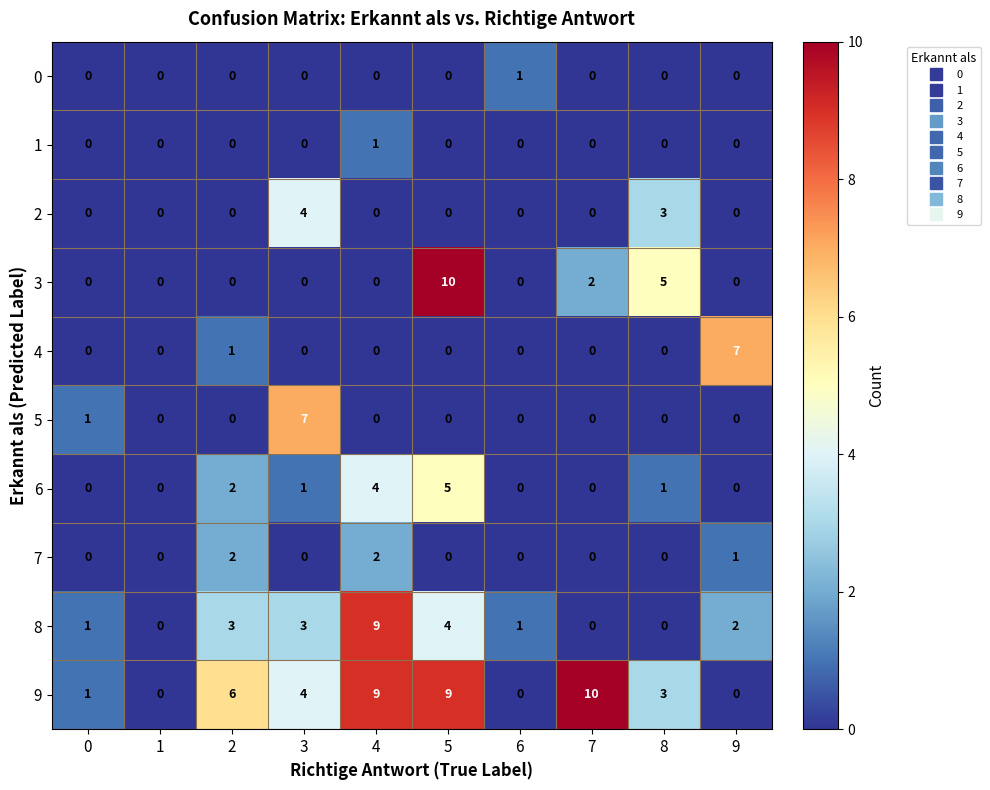

At which category is the sum across all series the highest?

5